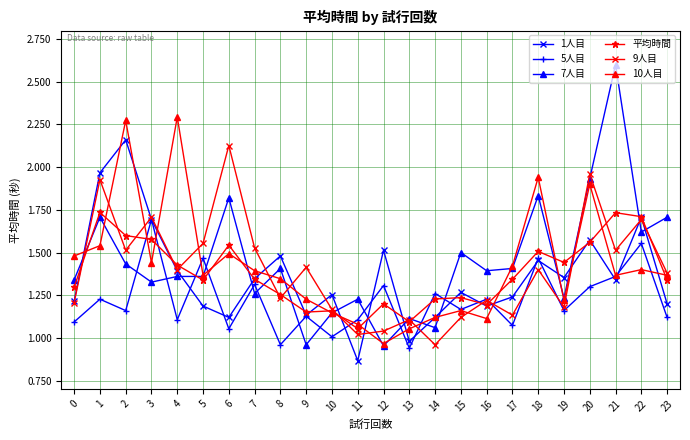

The value of 7人目 at 17 is 2.3. True or false?

False